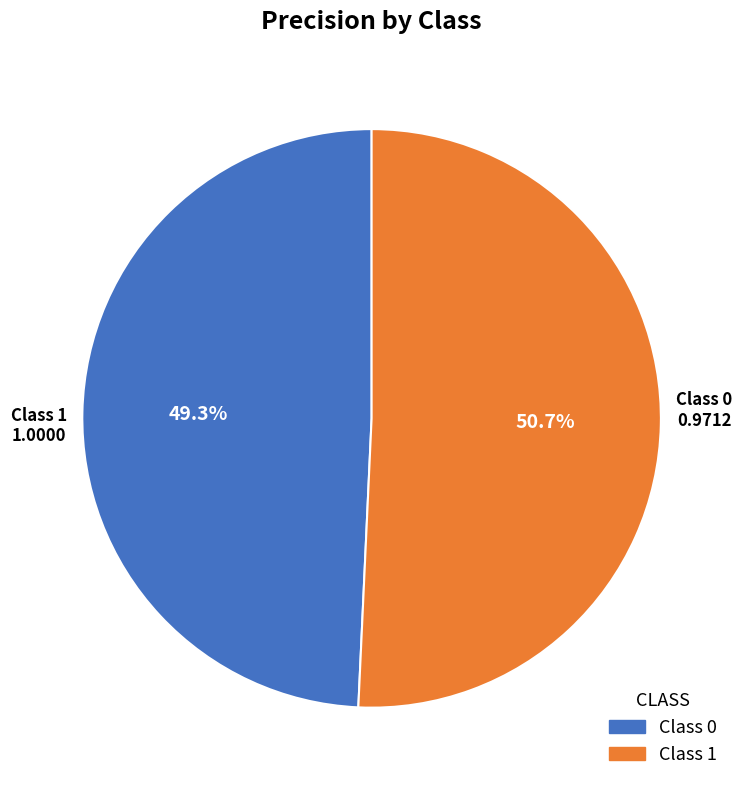

Does any single category account for the majority?

Yes